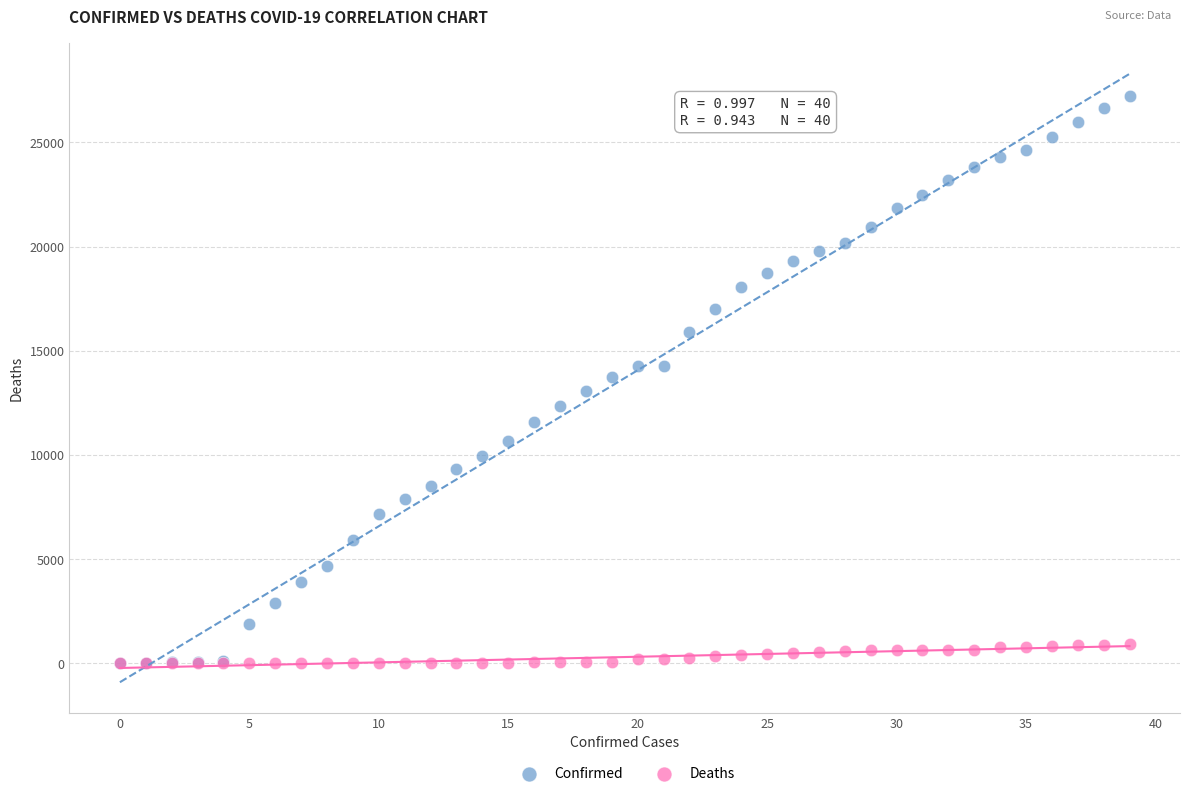

Which series contains the highest Y value?

Confirmed